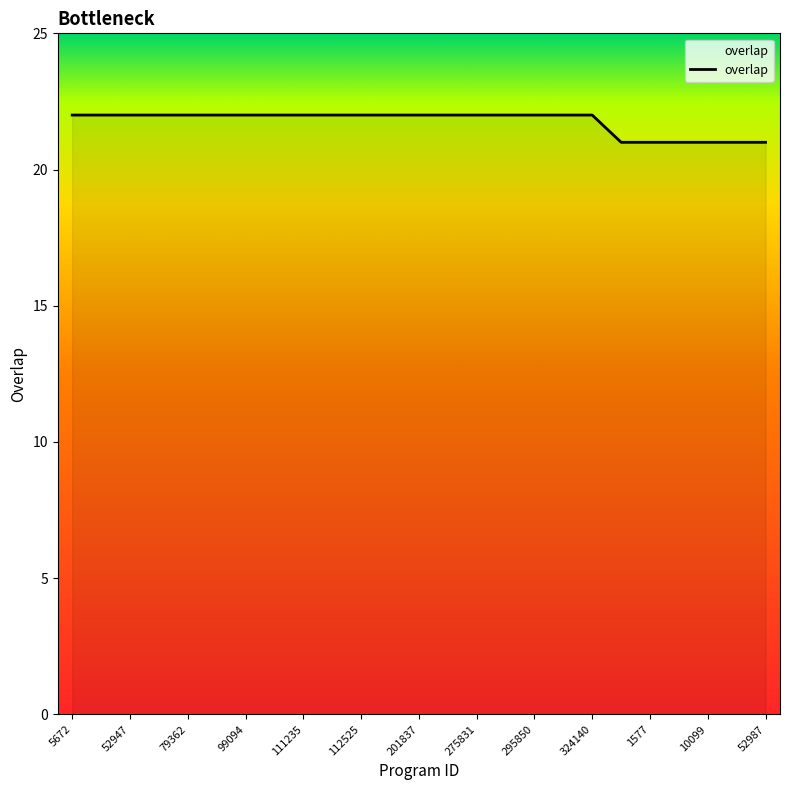

What is the maximum value shown in the chart?

22